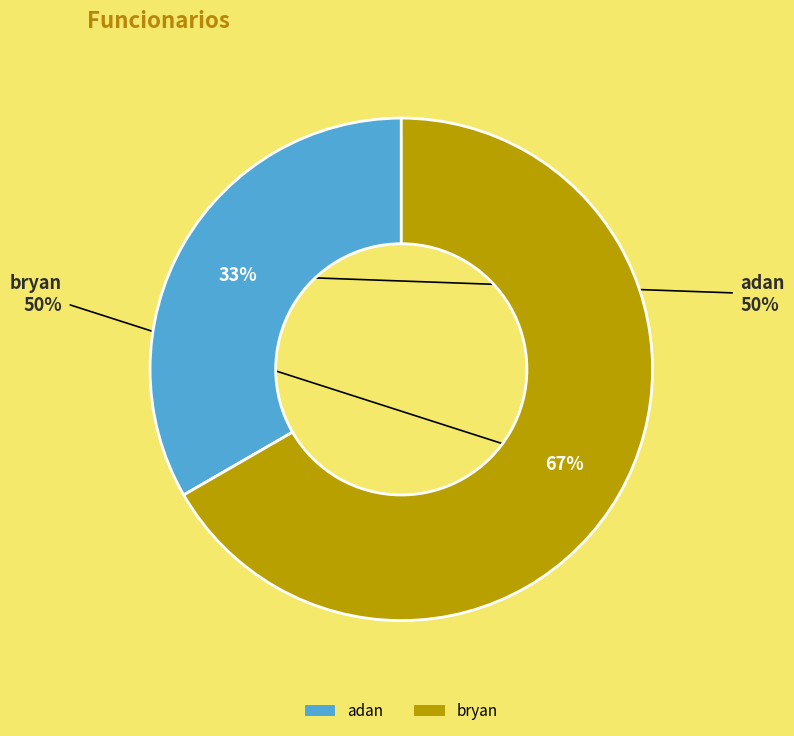

What is the total percentage of bryan and adan?

100.0%